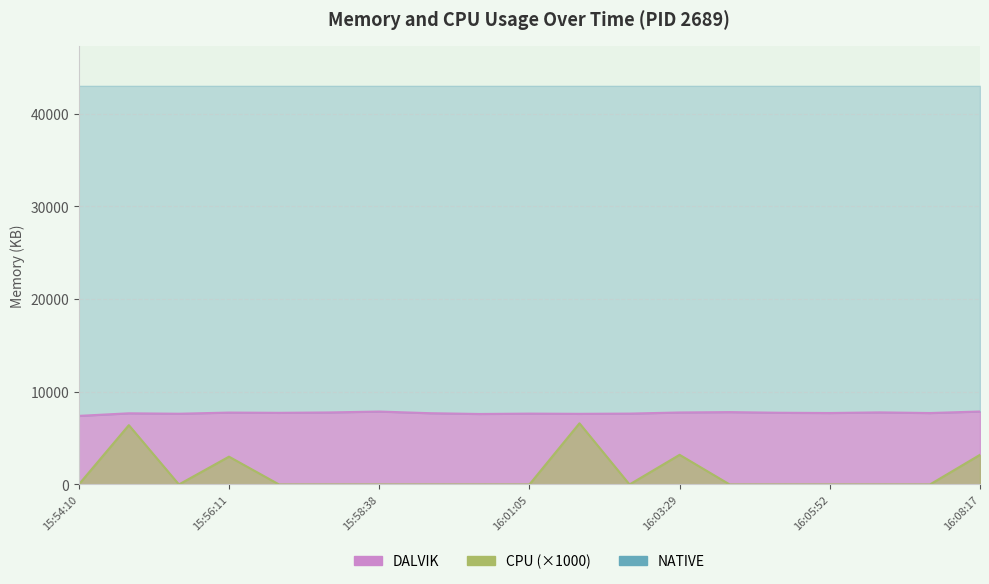

True or false: DALVIK has more than 1 points higher than both neighbors.

True